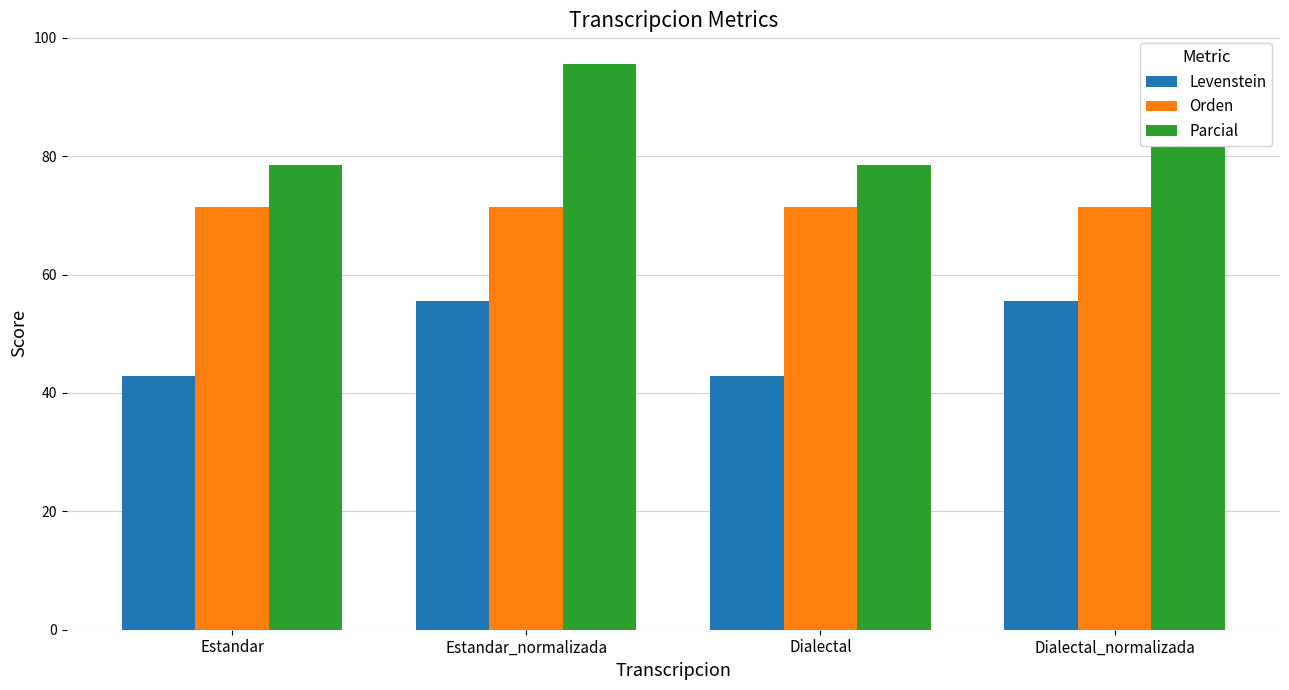

Which category has the highest value in the Parcial series?

Estandar_normalizada